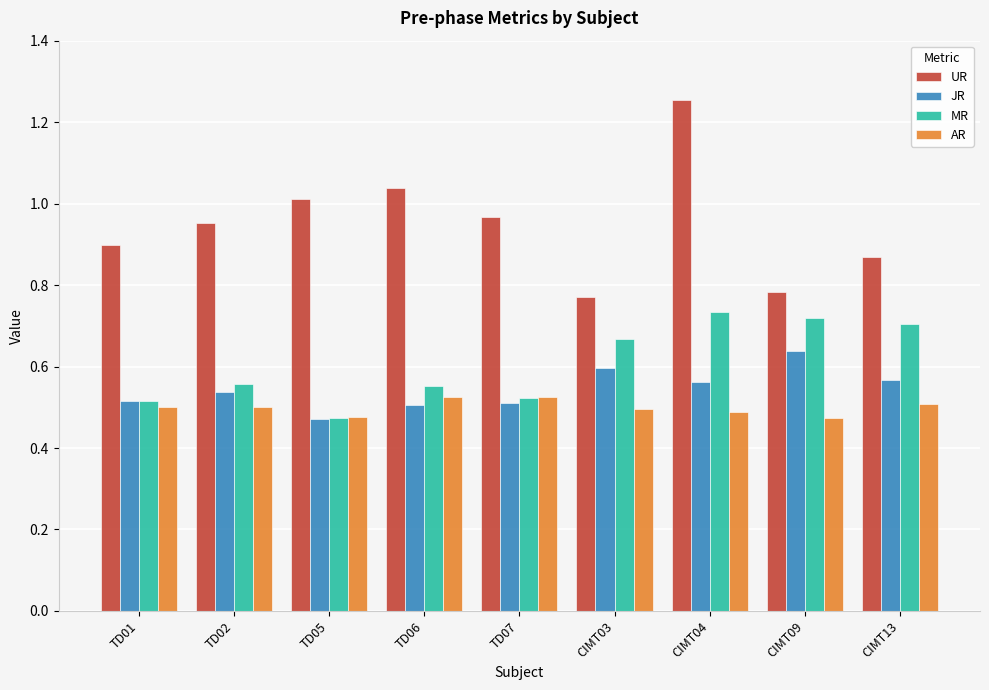

Rank the series by their maximum value, from highest to lowest.

UR, MR, JR, AR